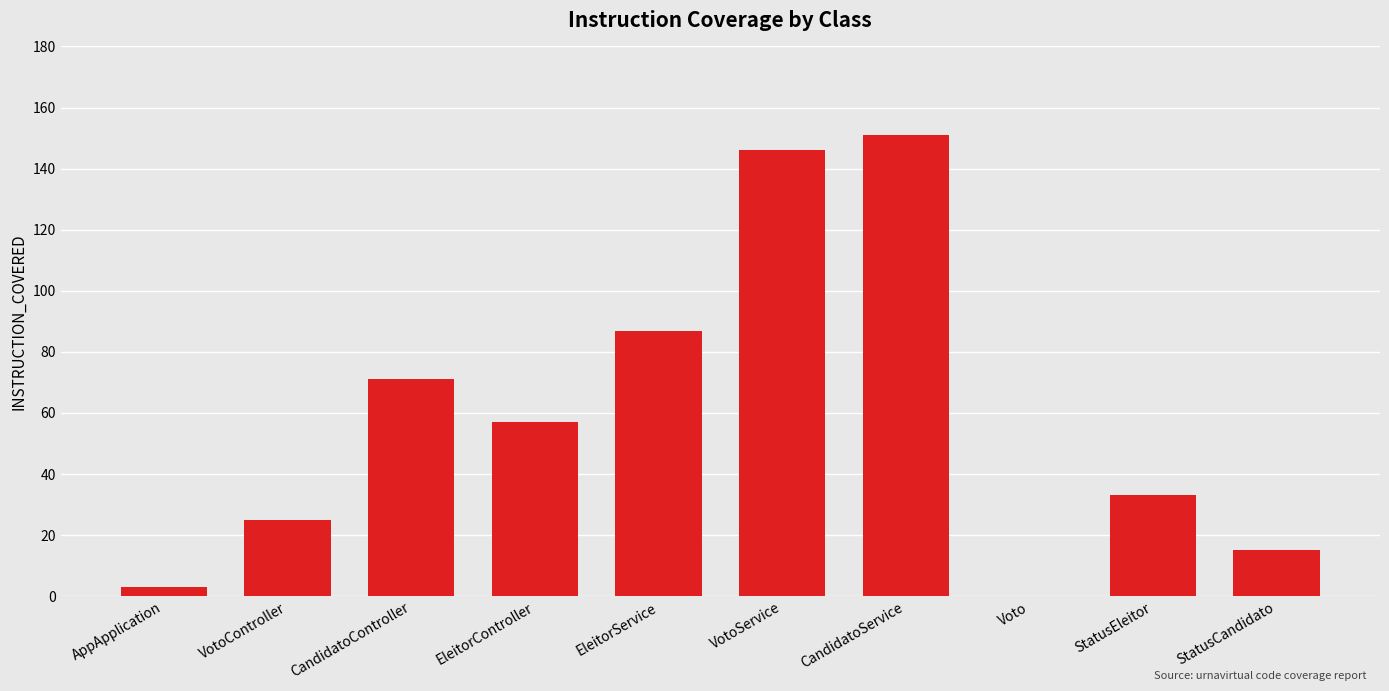

The chart shows a value of 151 at CandidatoService. True or false?

True